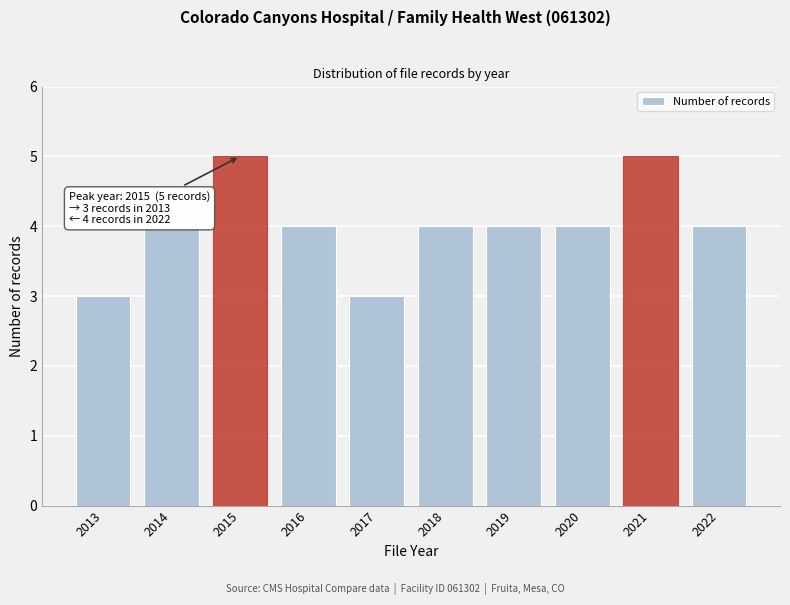

Reading left to right, list all the values displayed in this chart.

3	4	5	4	3	4	4	4	5	4